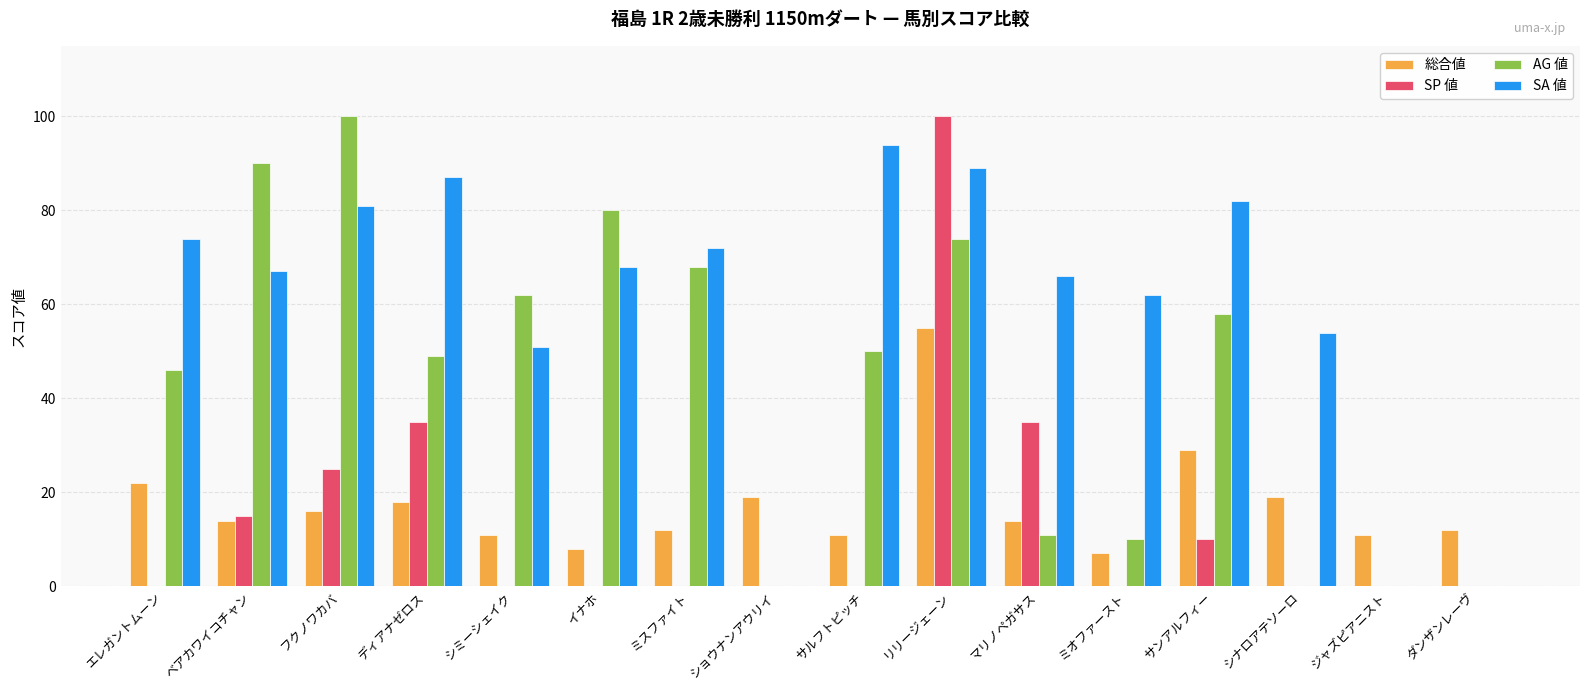

Reading left to right, transcribe all the data shown in this chart.

総合値: 22	14	16	18	11	8	12	19	11	55	14	7	29	19	11	12
SP 値: 0	15	25	35	0	0	0	0	0	100	35	0	10	0	0	0
AG 値: 46	90	100	49	62	80	68	0	50	74	11	10	58	0	0	0
SA 値: 74	67	81	87	51	68	72	0	94	89	66	62	82	54	0	0